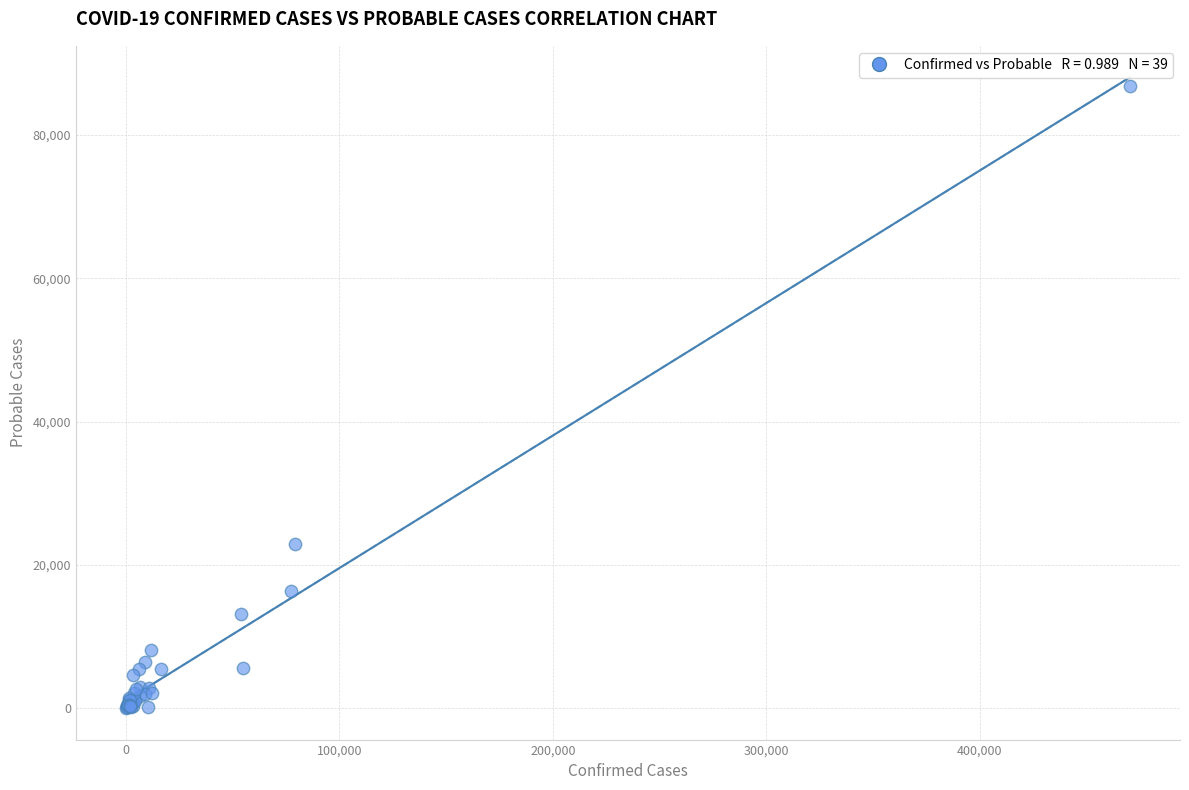

What Y value in the scatter plot is closest to 43450?

22970